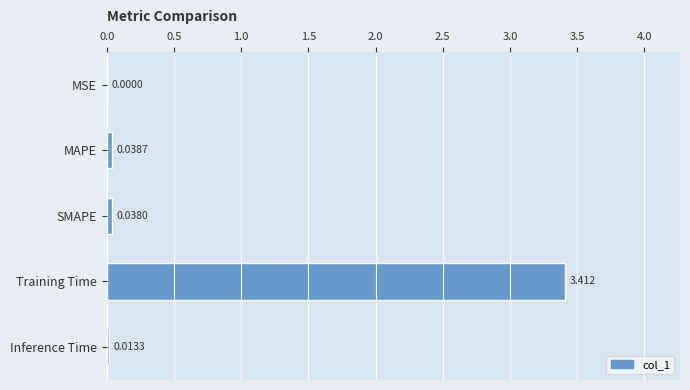

Between MSE and Inference Time, which is larger?

Inference Time